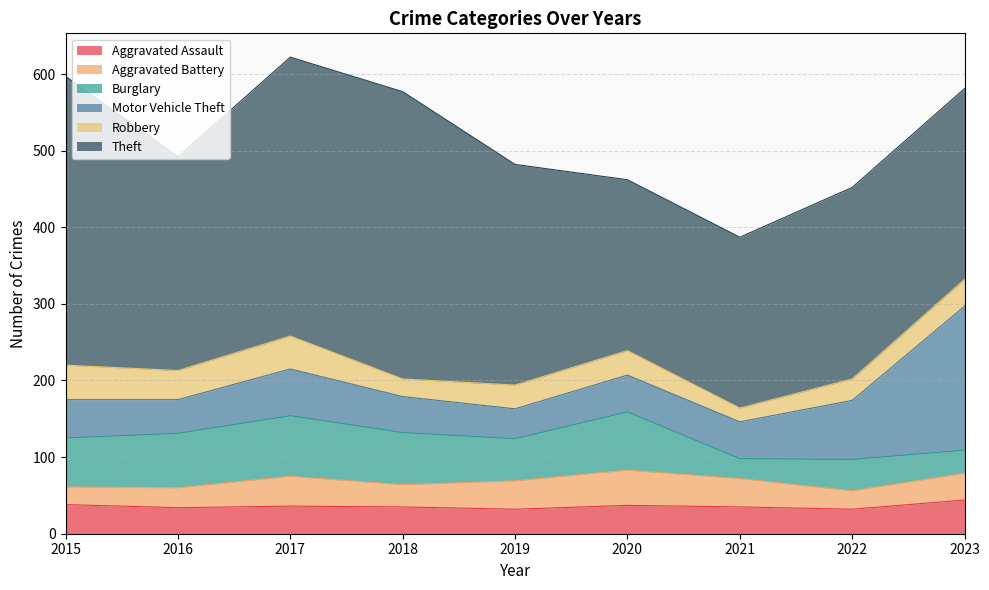

Where does the Aggravated Battery series first go above 35?

2017